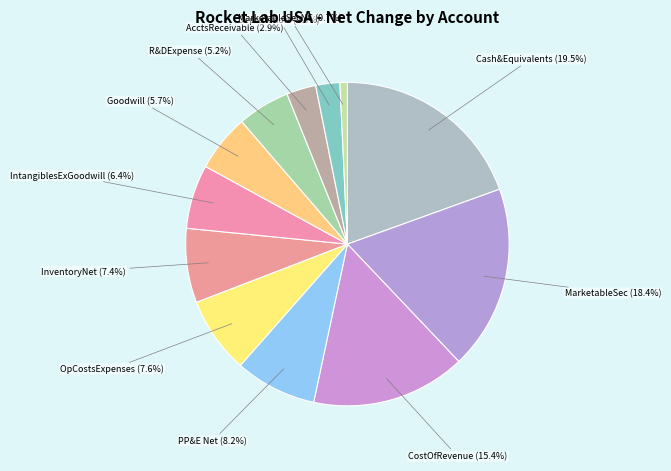

Count the number of slices in the pie.

12